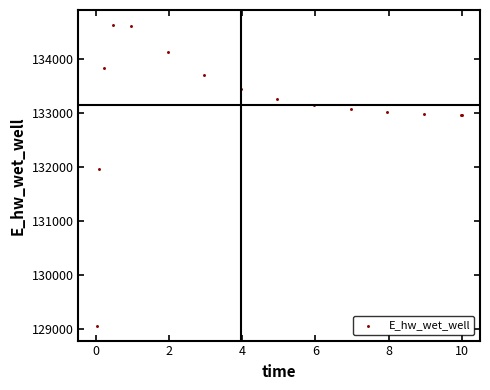

What Y value in the scatter plot is closest to 131846?

131967.0